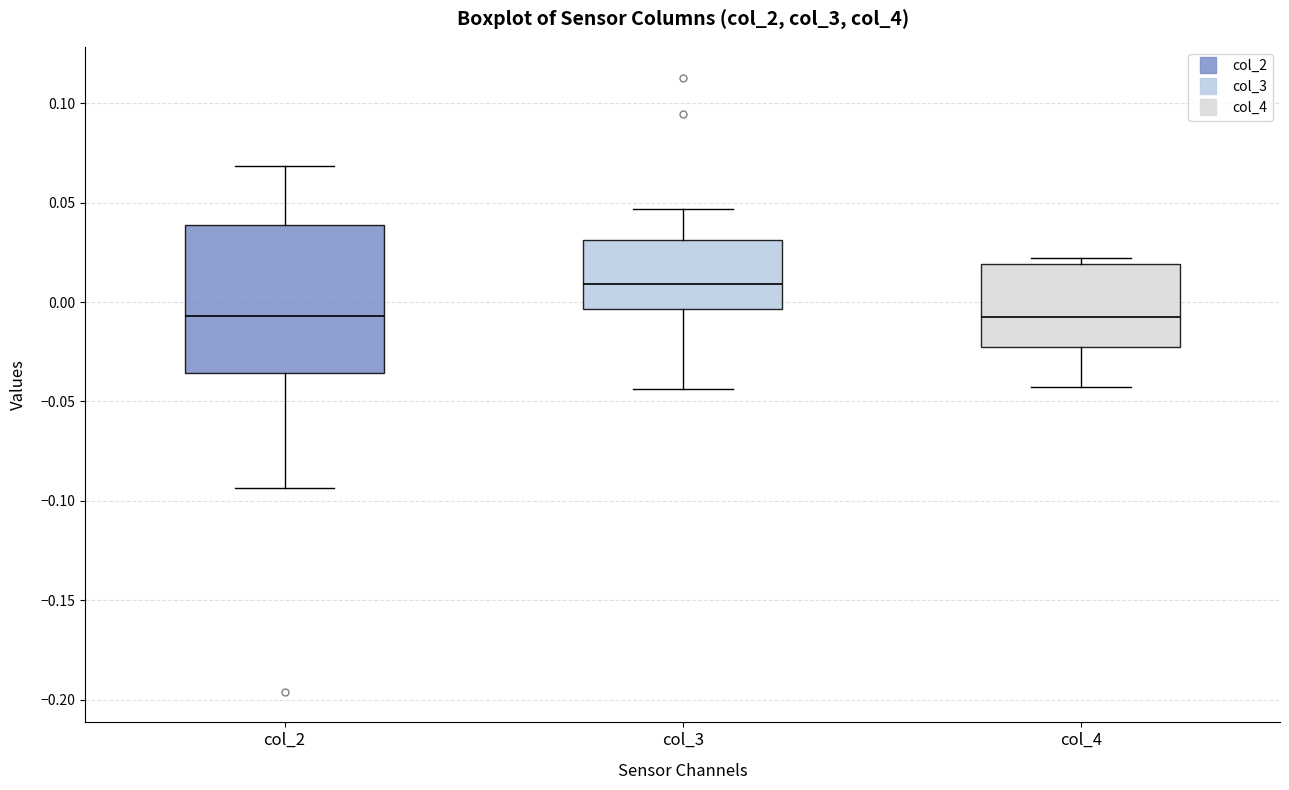

Reading left to right, read every box against the y-axis: the position of its median line, the range the box covers, and the ends of its whiskers. The values are not printed on the chart, so give them approximately, as read against the axis.

col_2: median -0.005, box -0.035 to 0.040, whiskers -0.095 to 0.070
col_3: median 0.010, box -0.005 to 0.030, whiskers -0.045 to 0.045
col_4: median -0.005, box -0.025 to 0.020, whiskers -0.045 to 0.020 (just above the box's upper edge)